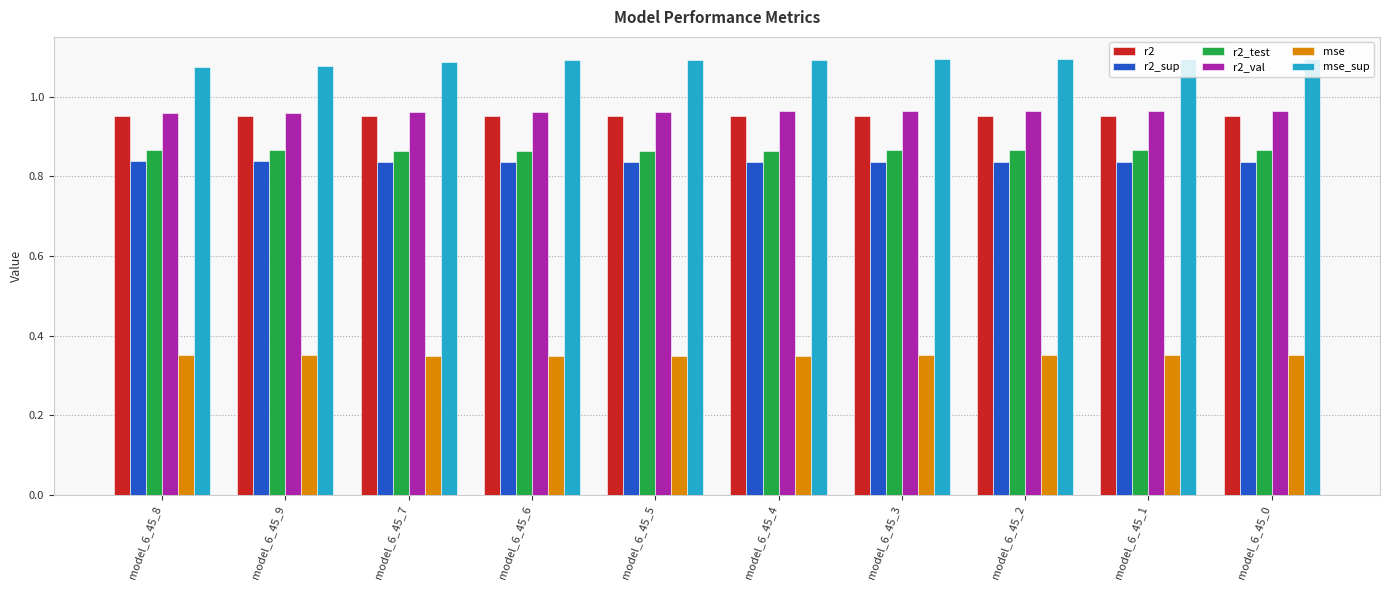

What is the difference between the highest and lowest values at model_6_45_1?

0.7